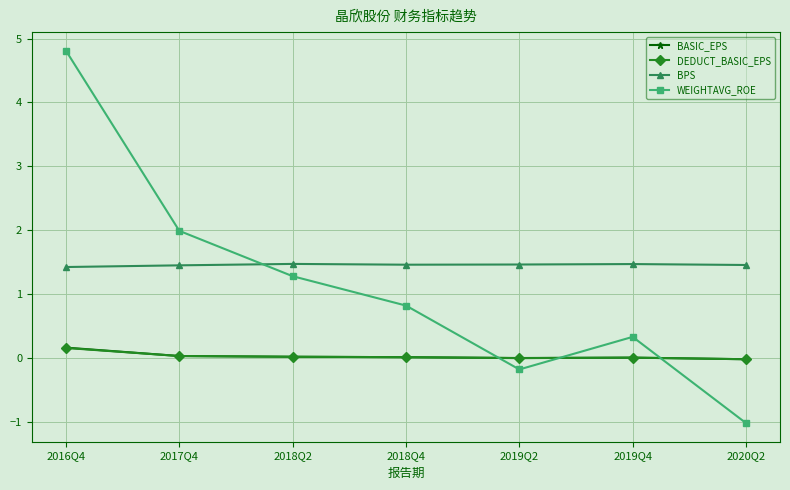

What position from the left is 2017Q4?

2